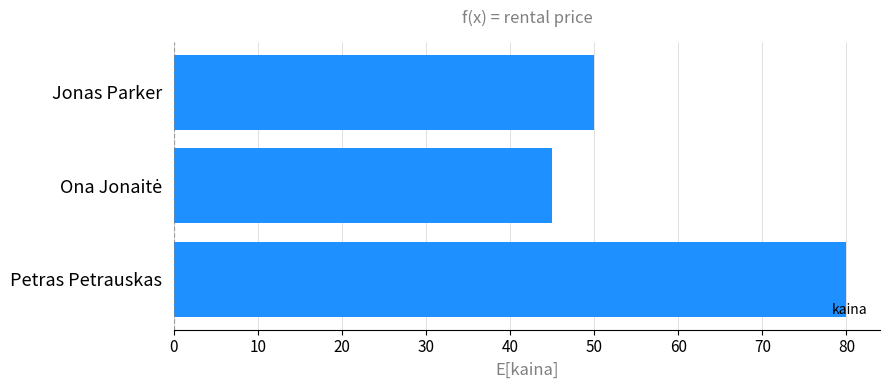

How many data points are less than 50?

1